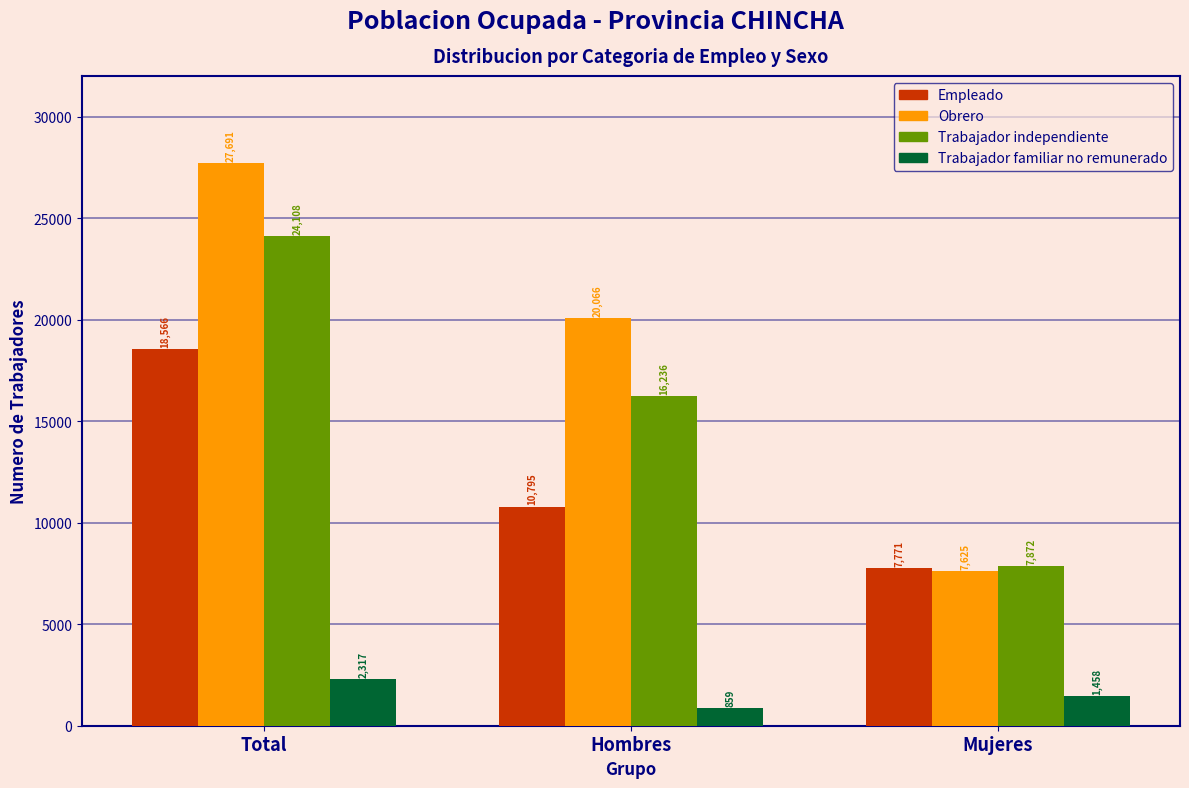

Reading right to left, extract all data points from this chart.

Empleado: Mujeres=7771	Hombres=10795	Total=18566
Obrero: Mujeres=7625	Hombres=20066	Total=27691
Trabajador independiente: Mujeres=7872	Hombres=16236	Total=24108
Trabajador familiar no remunerado: Mujeres=1458	Hombres=859	Total=2317